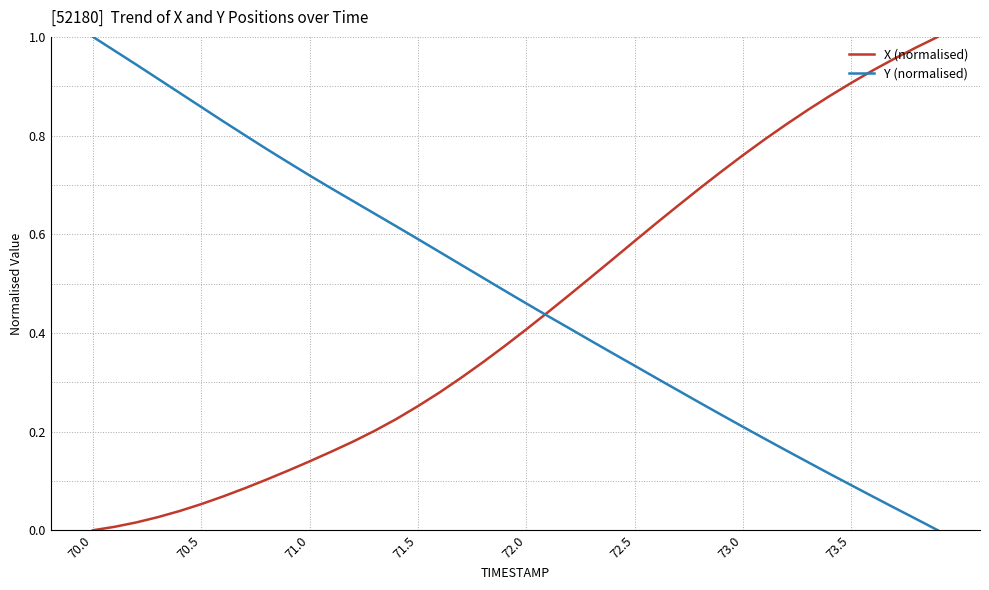

Which series has the largest total across all categories?

Y (normalised)